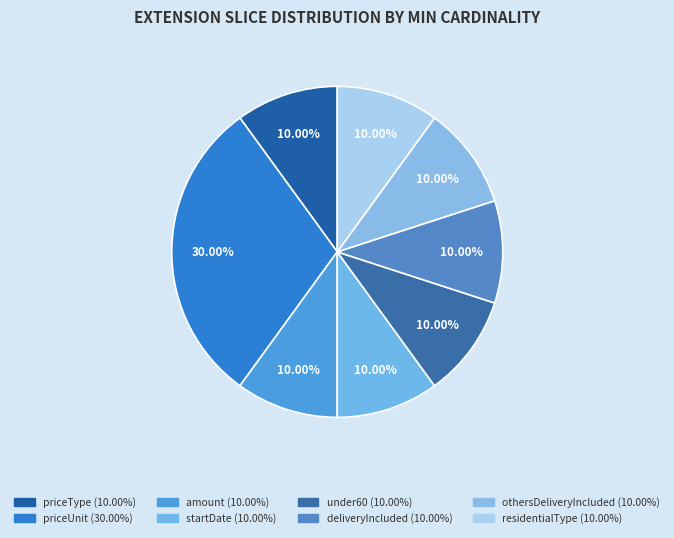

What percentage is the priceUnit slice, to the nearest percent?

30%